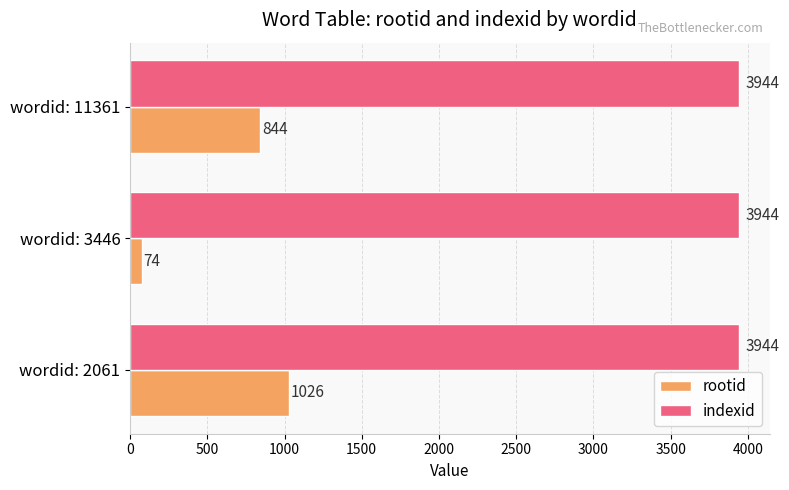

Where is rootid nearest to the value 550?

wordid: 11361